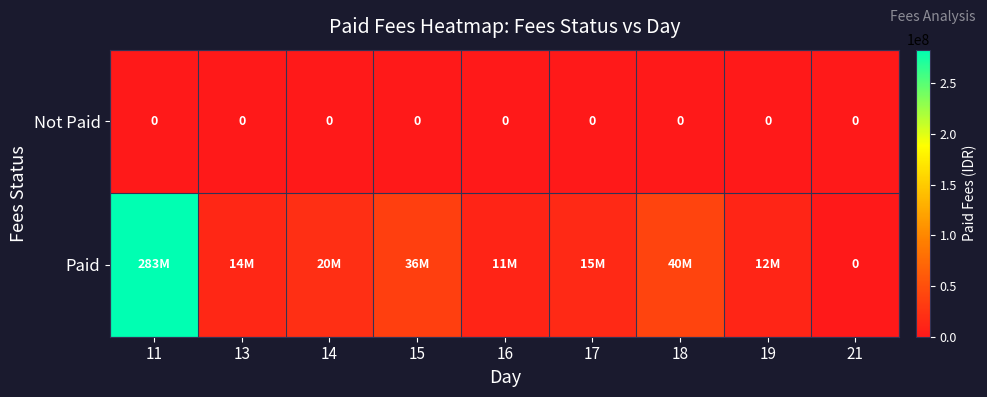

How many series are shown in this chart?

2